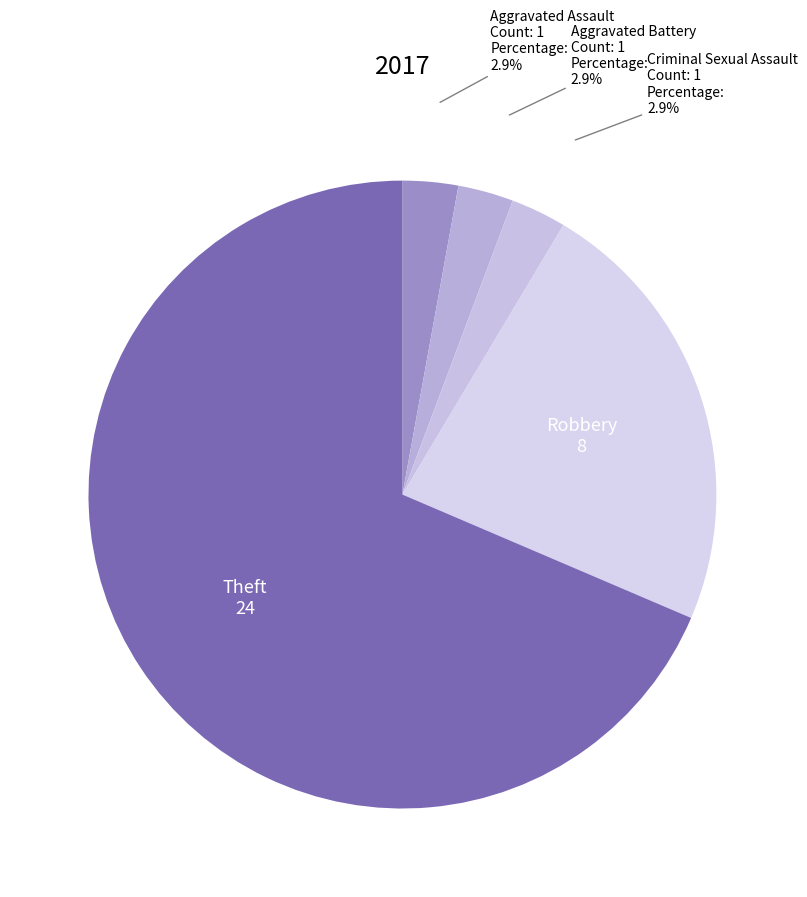

What portion of the pie excludes Aggravated Assault?

97.1%